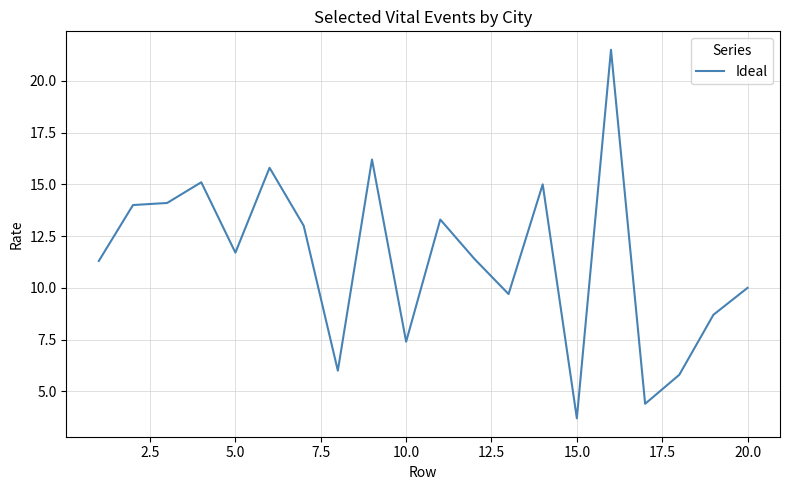

What is the sum of all values?

228.1